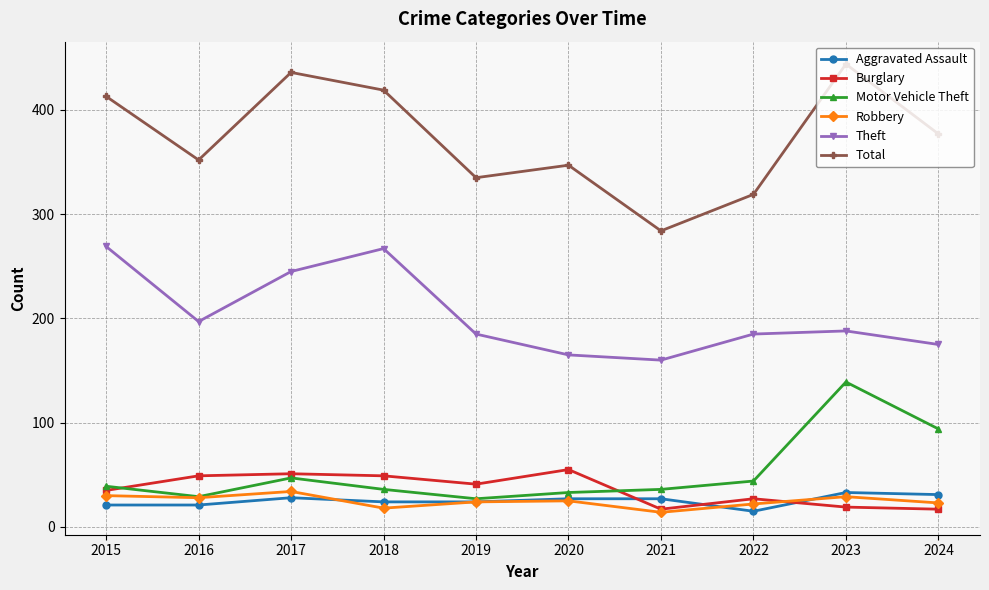

What is the difference between the highest and lowest values at 2017?

408